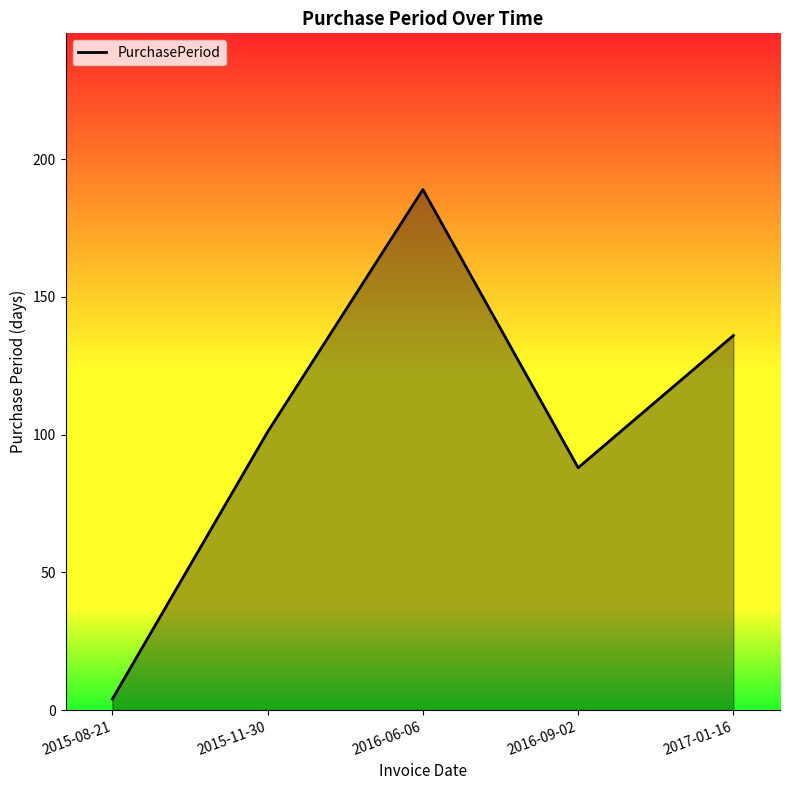

Reading left to right, what are all the values shown in this chart?

2015-08-21=4	2015-11-30=101	2016-06-06=189	2016-09-02=88	2017-01-16=136